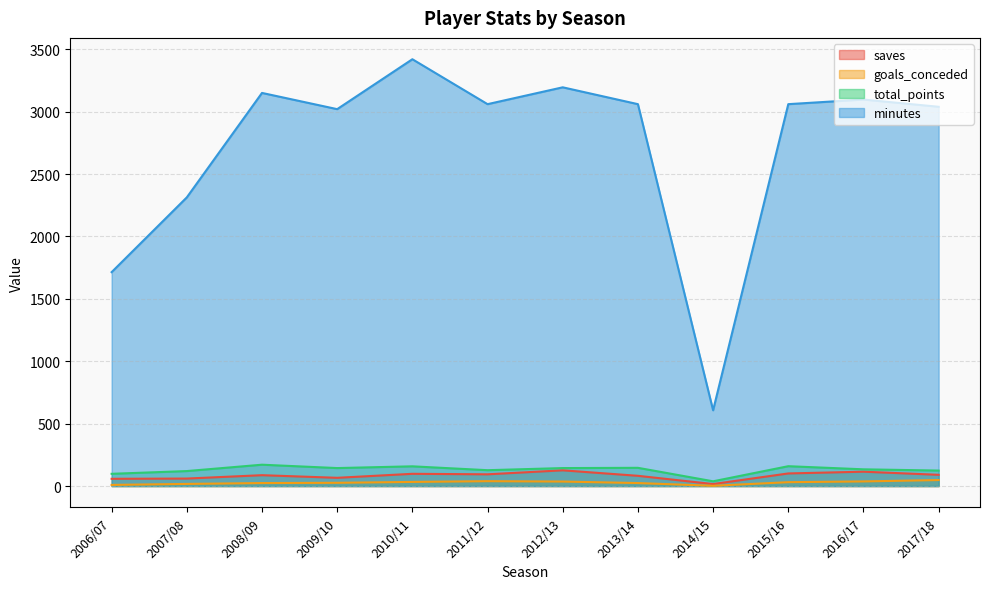

In total_points, how many points are lower than both neighbors (excluding endpoints)?

3